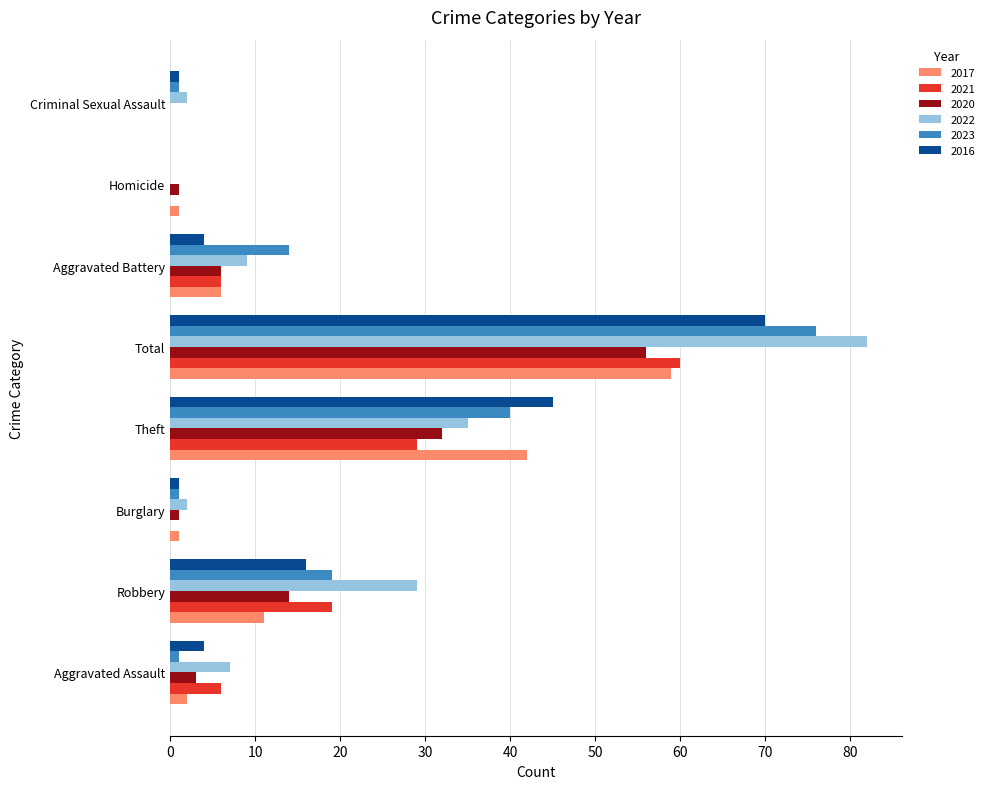

What is the total value across all series at Total?

403